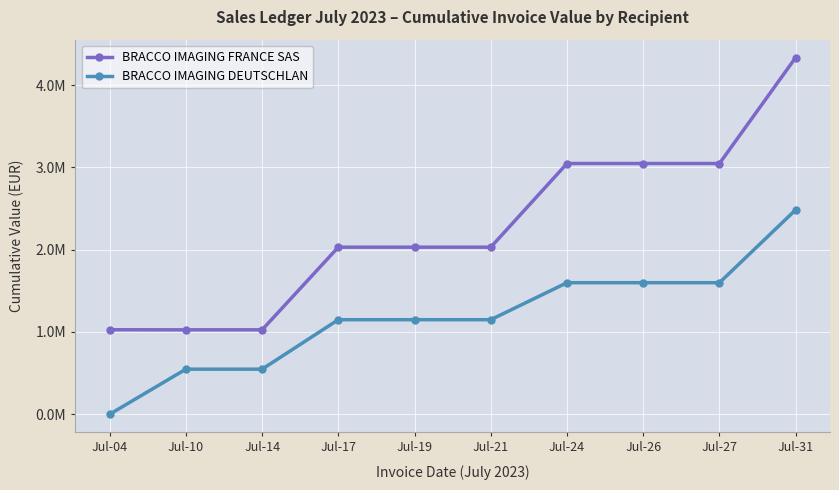

At which category is the sum across all series the highest?

Jul-31